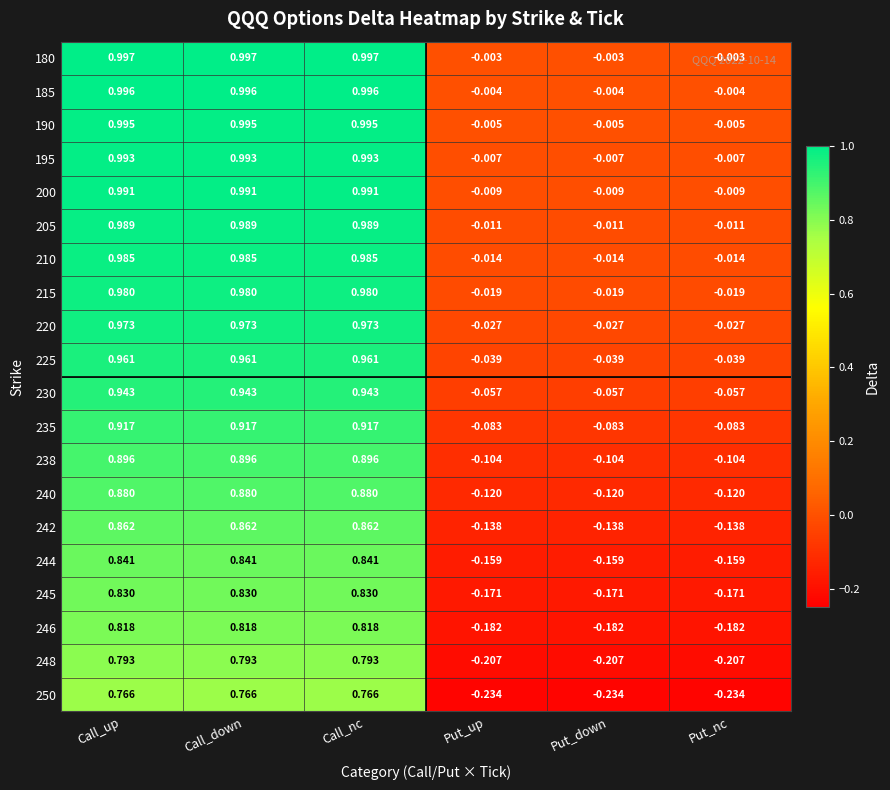

At which label does 195 first exceed 0?

Call_up